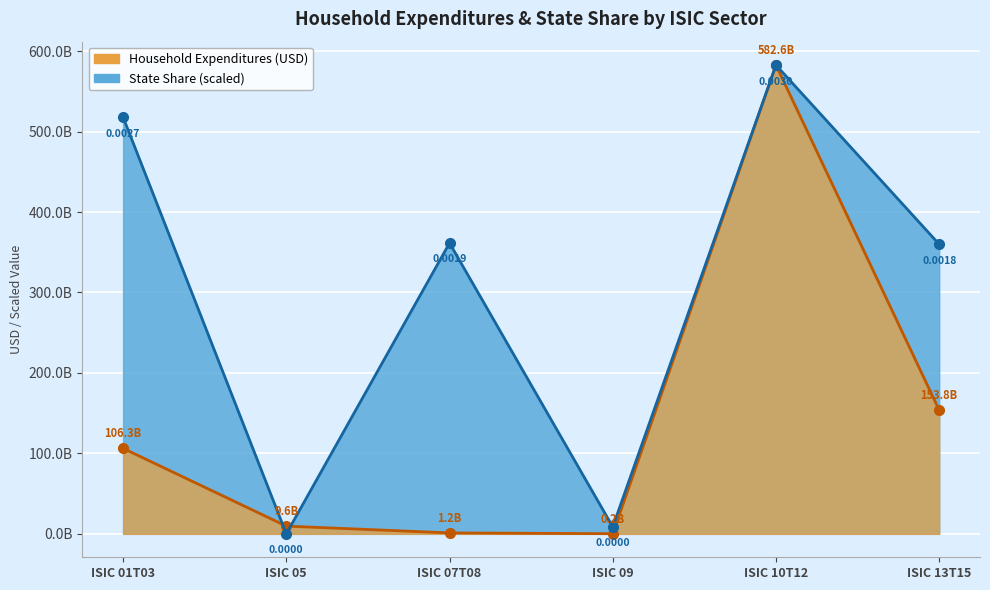

True or false: Household Expenditures line and State Share line (scaled) cross at least once.

True